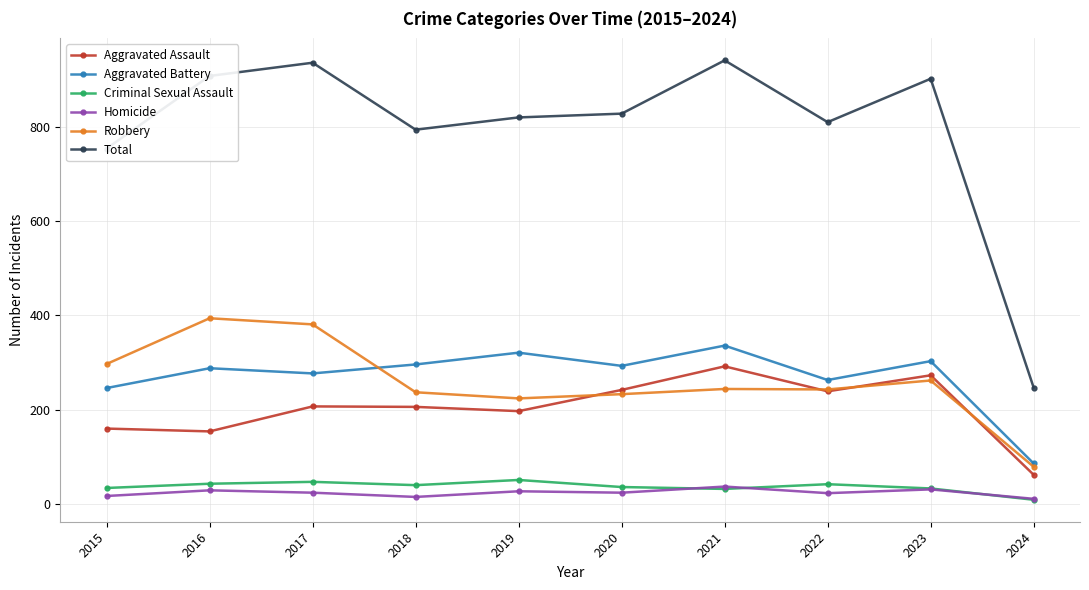

What is the sum of all Aggravated Battery values?

2709